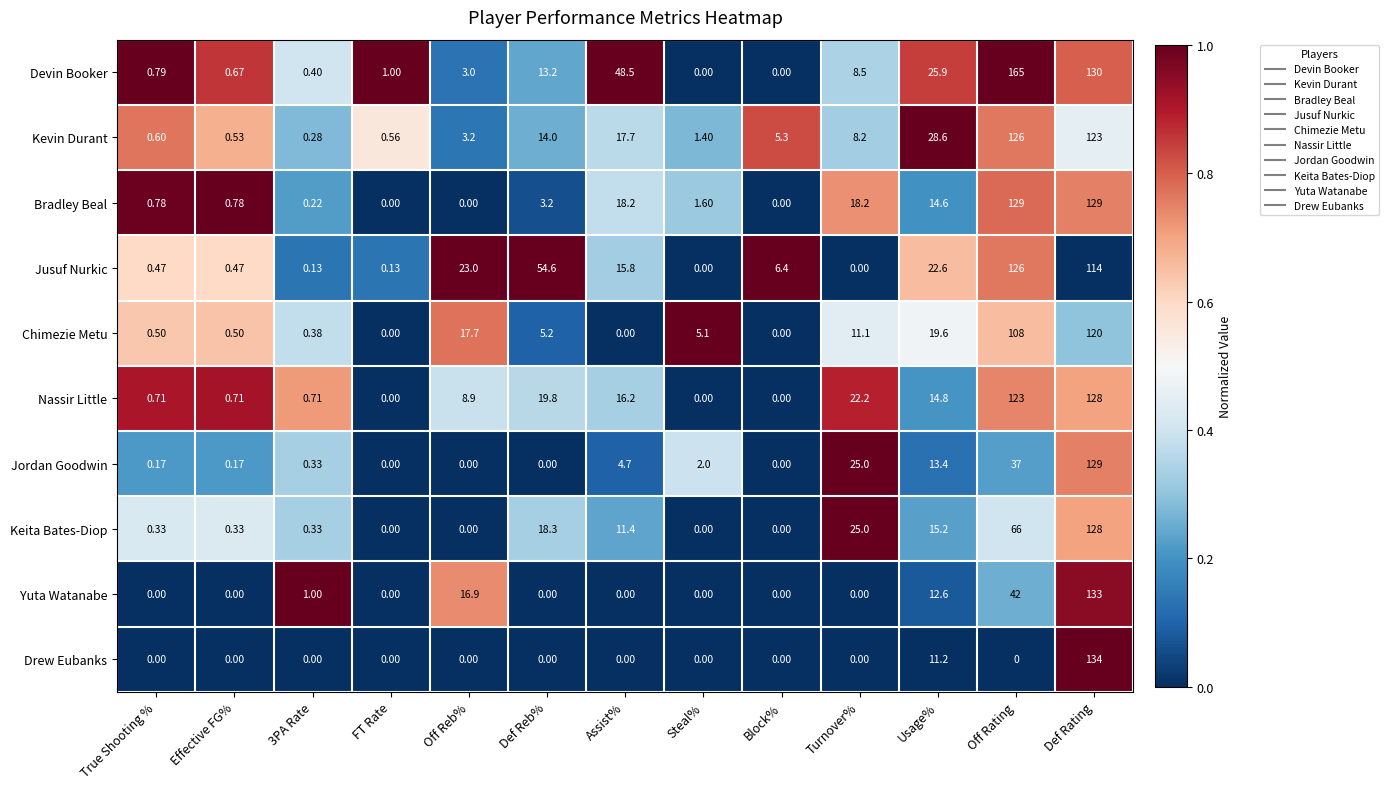

What is the total value across all series at Assist%?

132.5